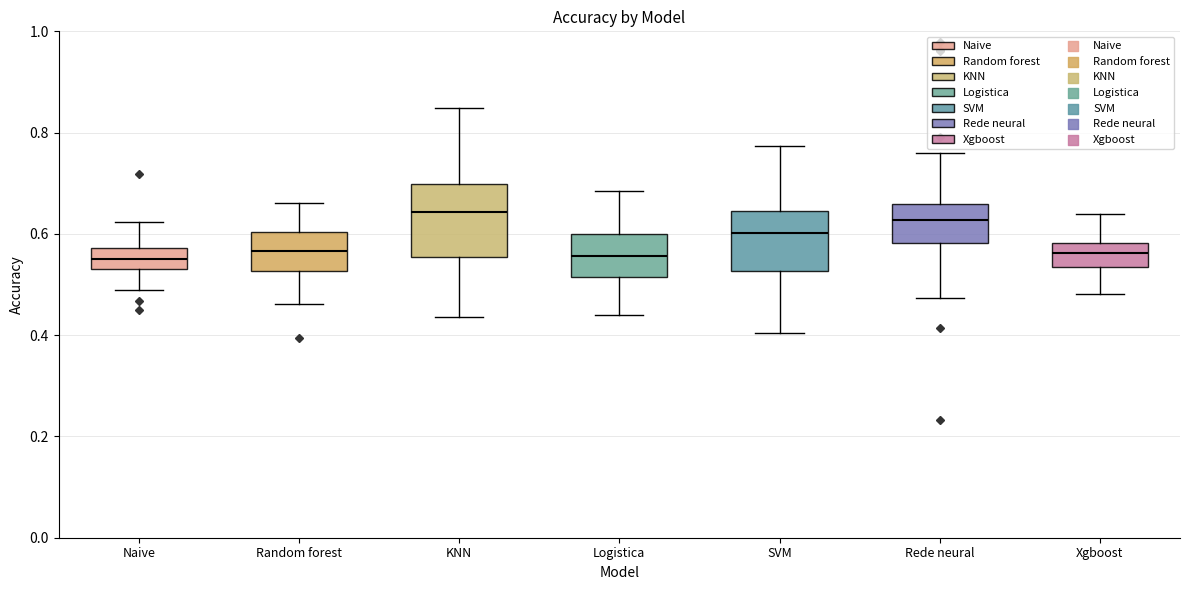

Reading left to right, read every box against the y-axis: the position of its median line, the range the box covers, and the ends of its whiskers. The values are not printed on the chart, so give them approximately, as read against the axis.

Naive: median 0.56, box 0.54 to 0.58, whiskers 0.48 to 0.62
Random forest: median 0.56, box 0.52 to 0.60, whiskers 0.46 to 0.66
KNN: median 0.64, box 0.56 to 0.70, whiskers 0.44 to 0.84
Logistica: median 0.56, box 0.52 to 0.60, whiskers 0.44 to 0.68
SVM: median 0.60, box 0.52 to 0.64, whiskers 0.40 to 0.78
Rede neural: median 0.62, box 0.58 to 0.66, whiskers 0.48 to 0.76
Xgboost: median 0.56, box 0.54 to 0.58, whiskers 0.48 to 0.64